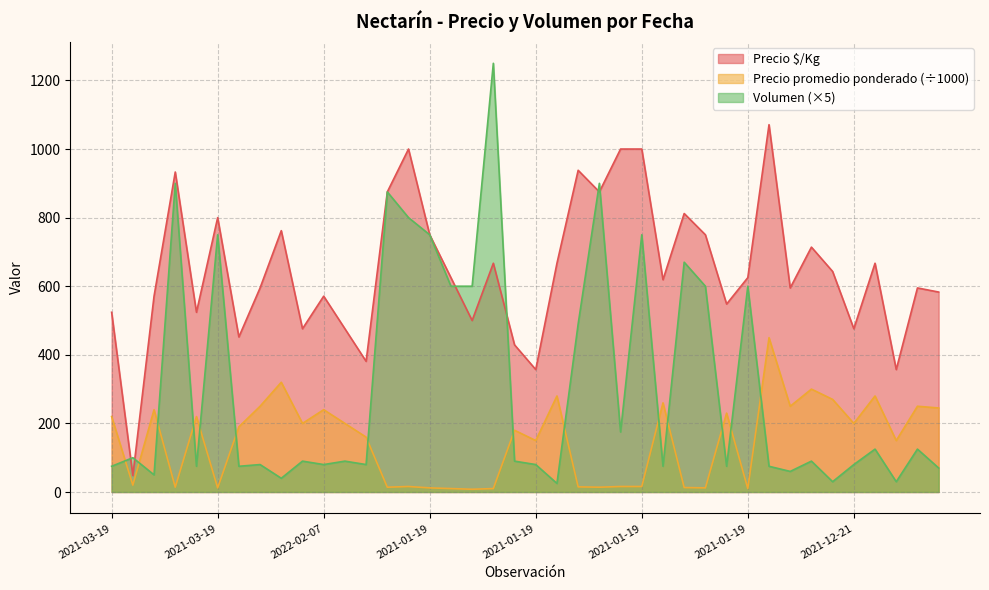

Reading left to right, list all the values displayed in this chart.

Precio $/Kg: 524	48	571	933	524	800	452	595	762	476	571	476	381	875	1000	750	625	500	667	429	357	667	938	875	1000	1000	619	812	750	548	625	1071	595	714	643	476	667	357	595	583
Precio promedio ponderado: 220	20	240	14	220	12	190	250	320	200	240	200	160	14	16	12	10	8	10	180	150	280	15	14	16	16	260	13	12	230	10	450	250	300	270	200	280	150	250	245
Volumen: 75	100	50	900	75	750	75	80	40	90	80	90	80	875	800	750	600	600	1250	90	80	25	490	900	175	750	75	670	600	75	600	75	60	90	30	80	125	30	125	70